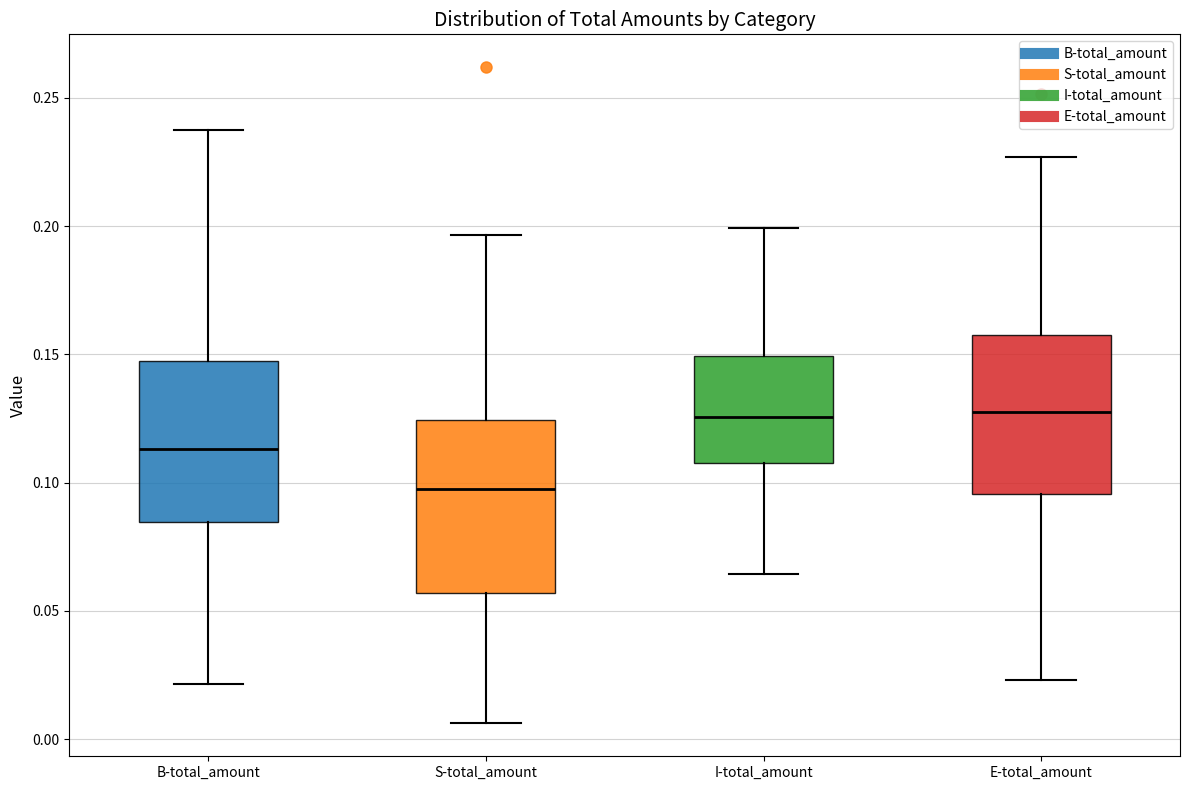

Reading left to right, read every box against the y-axis: the position of its median line, the range the box covers, and the ends of its whiskers. The values are not printed on the chart, so give them approximately, as read against the axis.

B-total_amount: median 0.115, box 0.085 to 0.145, whiskers 0.020 to 0.235
S-total_amount: median 0.100, box 0.055 to 0.125, whiskers 0.005 to 0.195
I-total_amount: median 0.125, box 0.110 to 0.150, whiskers 0.065 to 0.200
E-total_amount: median 0.125, box 0.095 to 0.155, whiskers 0.025 to 0.225